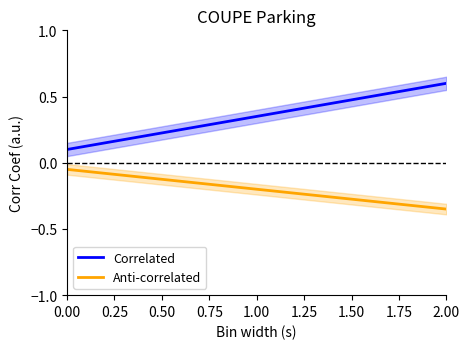

Reading right to left, extract all data points from this chart.

Correlated: 0.6	0.6	0.6	0.6	0.5	0.5	0.5	0.5	0.5	0.5	0.5	0.5	0.4	0.4	0.4	0.4	0.4	0.4	0.4	0.4	0.3	0.3	0.3	0.3	0.3	0.3	0.3	0.3	0.2	0.2	0.2	0.2	0.2	0.2	0.2	0.2	0.1	0.1	0.1	0.1
Anti-correlated: -0.3	-0.3	-0.3	-0.3	-0.3	-0.3	-0.3	-0.3	-0.3	-0.3	-0.3	-0.3	-0.3	-0.2	-0.2	-0.2	-0.2	-0.2	-0.2	-0.2	-0.2	-0.2	-0.2	-0.2	-0.2	-0.2	-0.1	-0.1	-0.1	-0.1	-0.1	-0.1	-0.1	-0.1	-0.1	-0.1	-0.1	-0.1	-0.1	-0.1